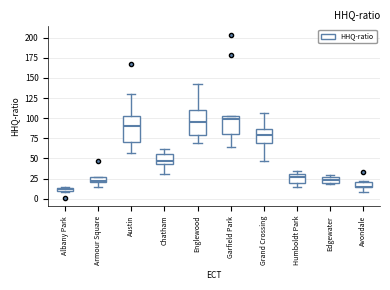

Where is the lower edge of the box for Albany Park on the y-axis? The values are not printed on the chart, so give them approximately, as read against the axis.

10